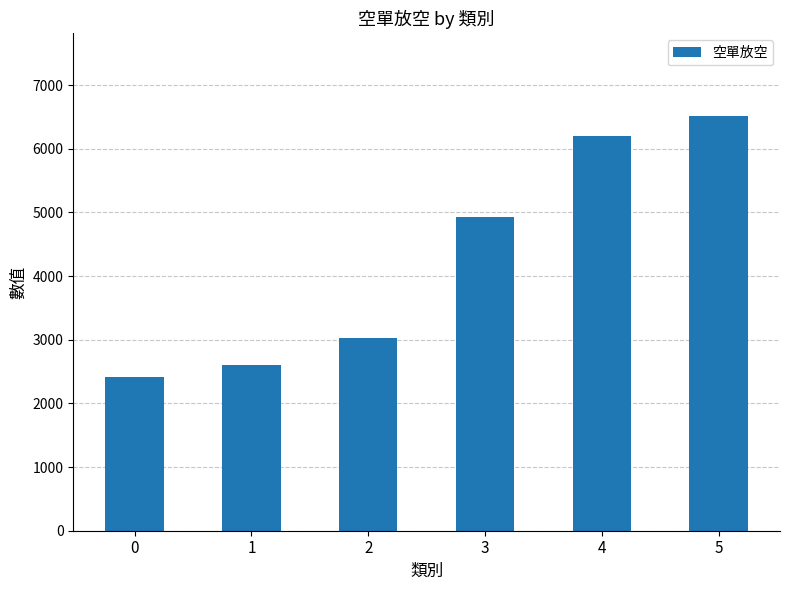

List the labels in order of value, smallest first.

0, 1, 2, 3, 4, 5